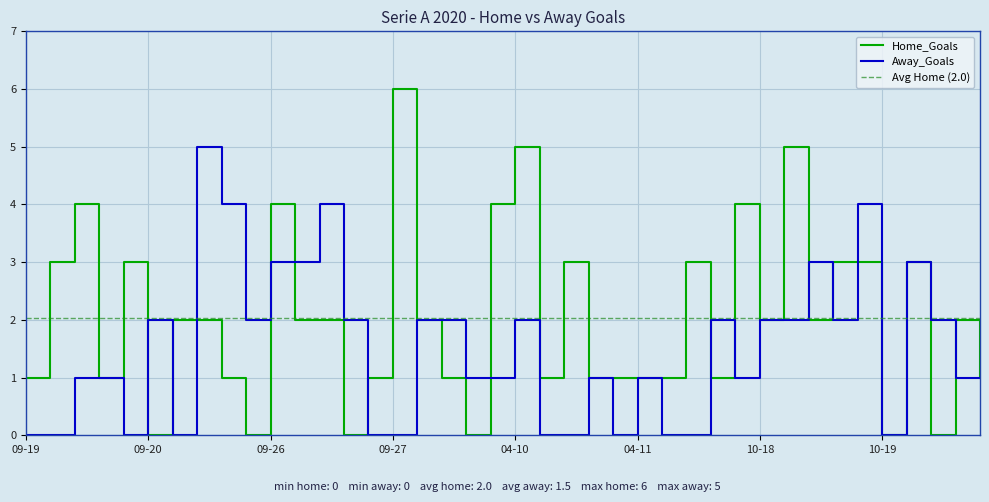

The Home_Goals series shows 3 at 09-26. True or false?

False